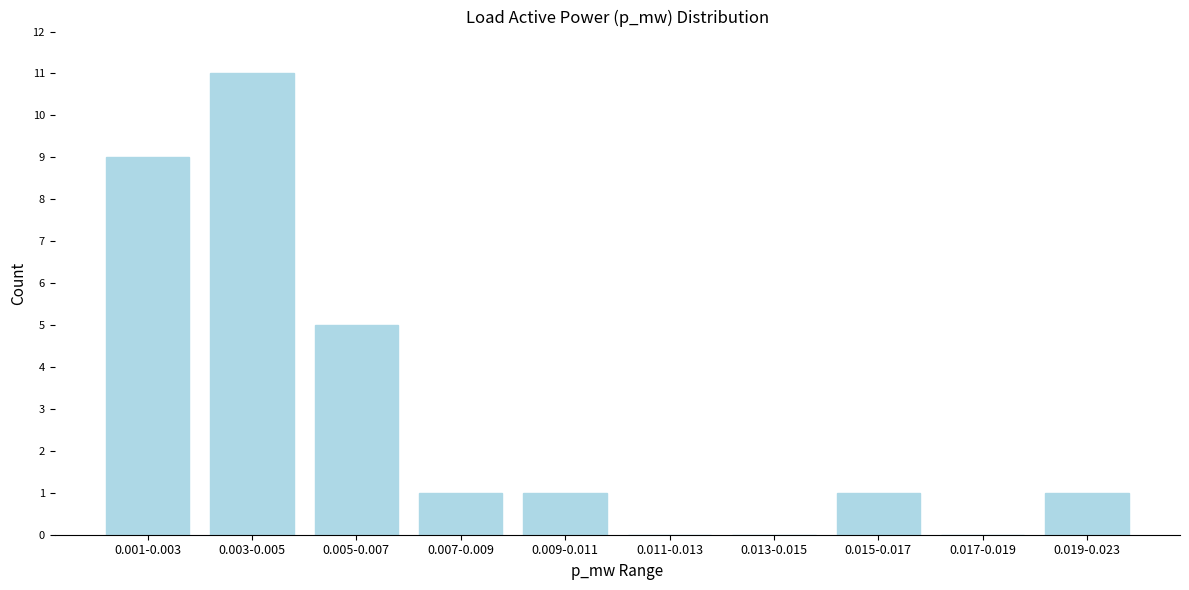

Reading left to right, what are all the values shown in this chart?

0.001-0.003=9	0.003-0.005=11	0.005-0.007=5	0.007-0.009=1	0.009-0.011=1	0.011-0.013=0	0.013-0.015=0	0.015-0.017=1	0.017-0.019=0	0.019-0.023=1